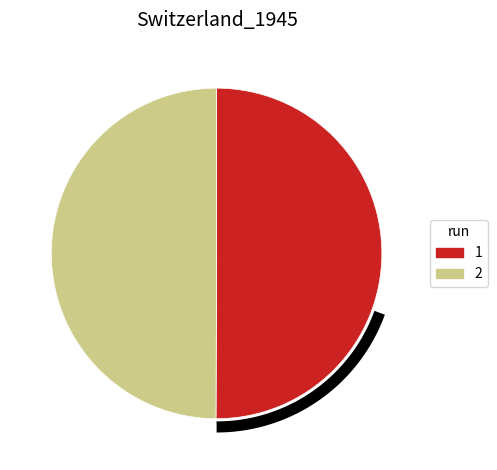

Which category accounts for the majority?

1